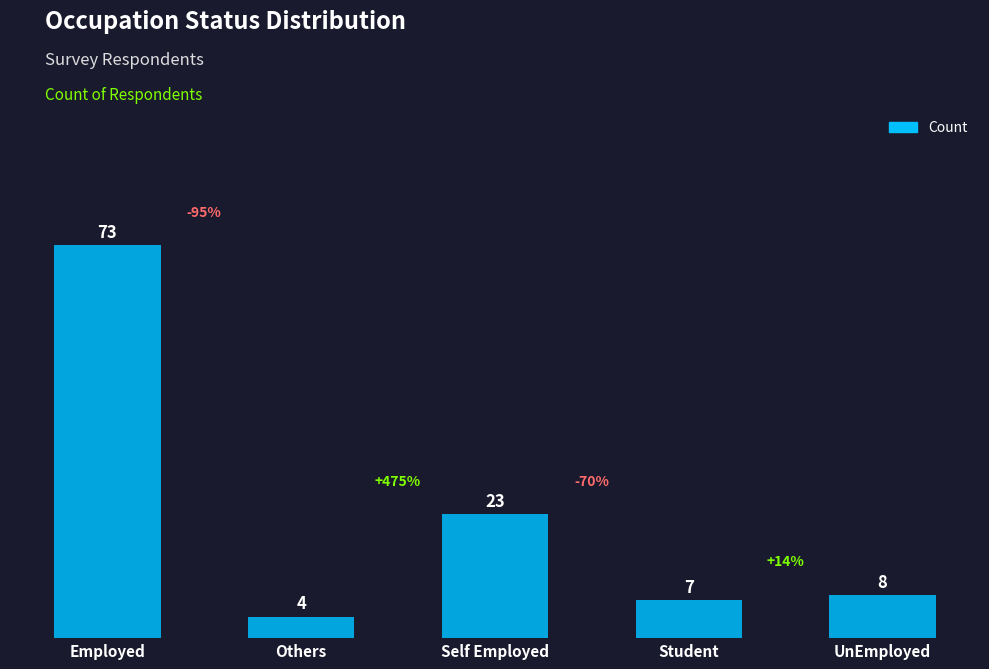

Are the bars horizontal?

No